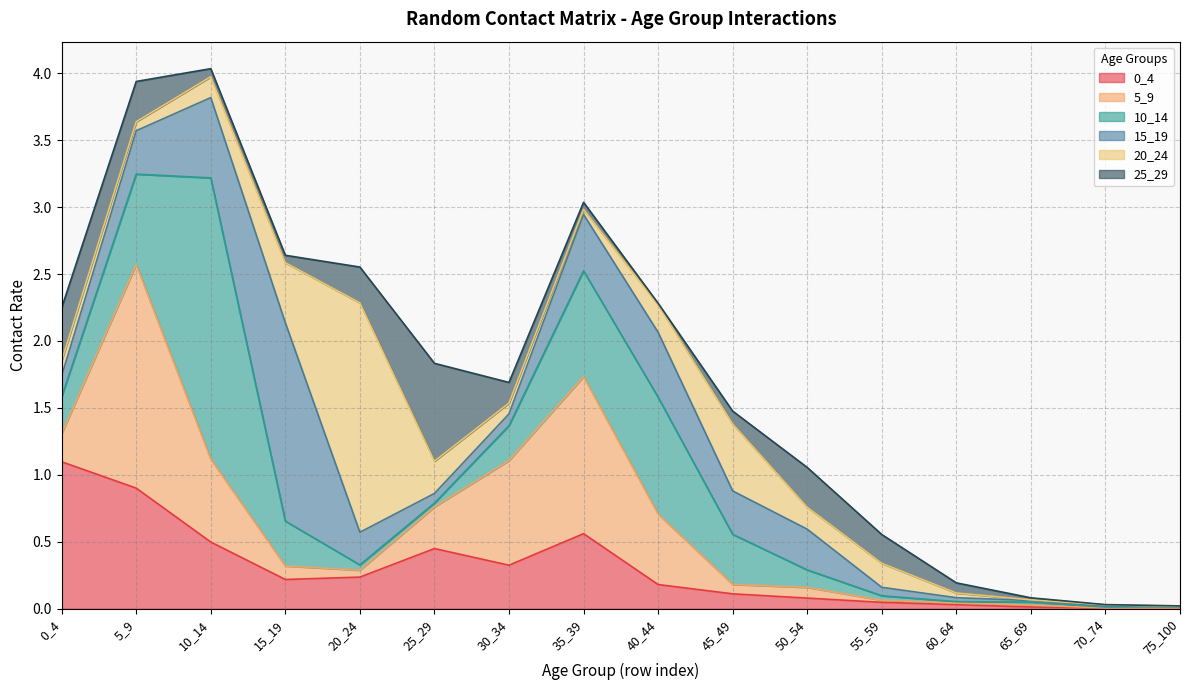

Is it true that 25_29 equals 0.3 at 20_24?

True